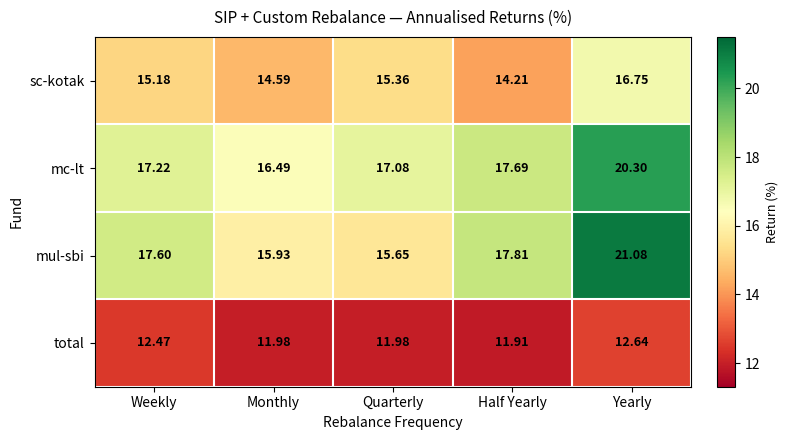

Which series changed the most between Monthly and Half Yearly?

mul-sbi